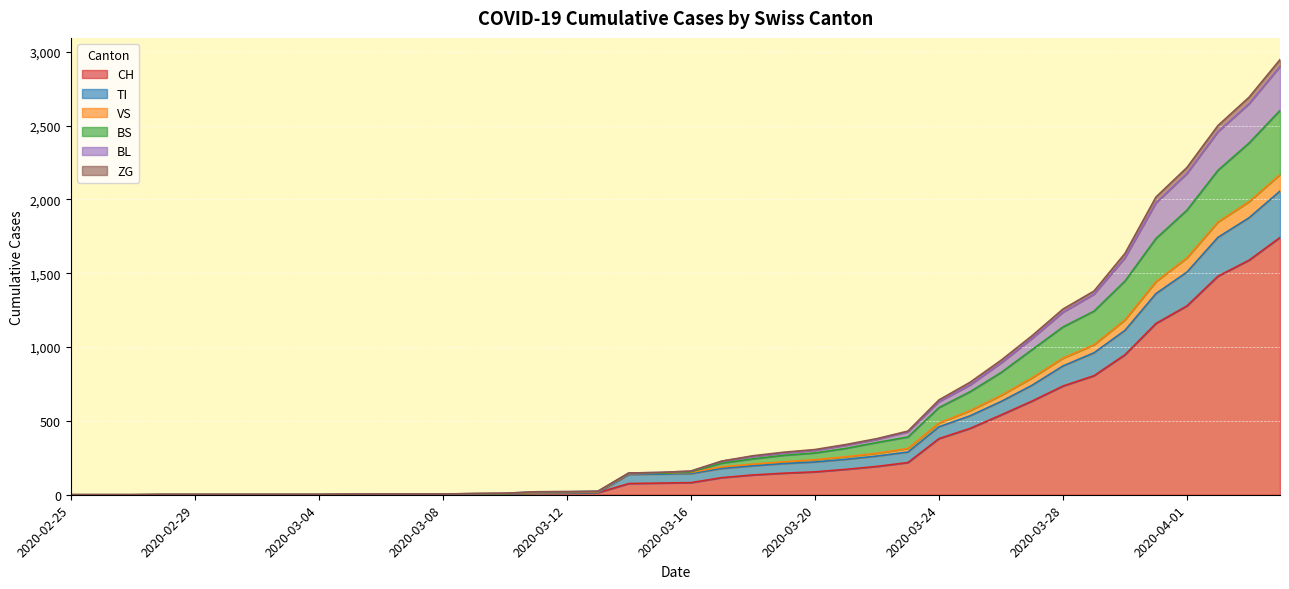

What is the spread (max minus min) of values at 2020-03-03?

2